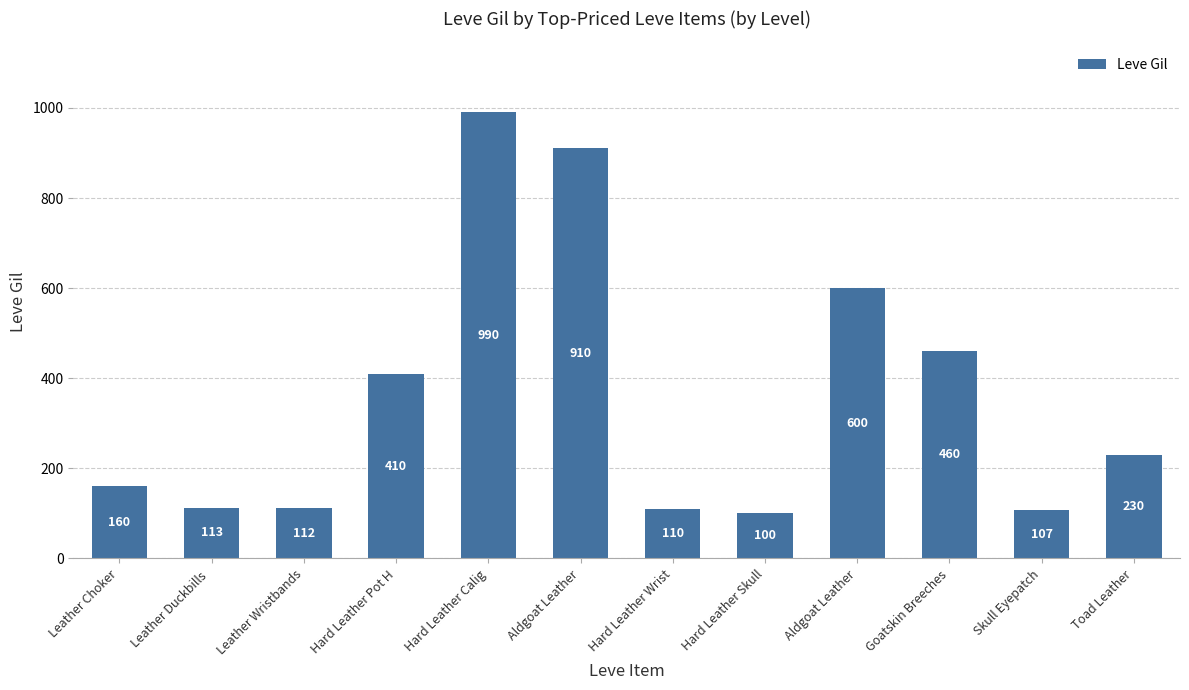

Rank the categories by value from lowest to highest.

Hard Leather Skull, Skull Eyepatch, Hard Leather Wrist, Leather Wristbands, Leather Duckbills , Leather Choker, Toad Leather, Hard Leather Pot H, Goatskin Breeches, Aldgoat Leather, Aldgoat Leather, Hard Leather Calig